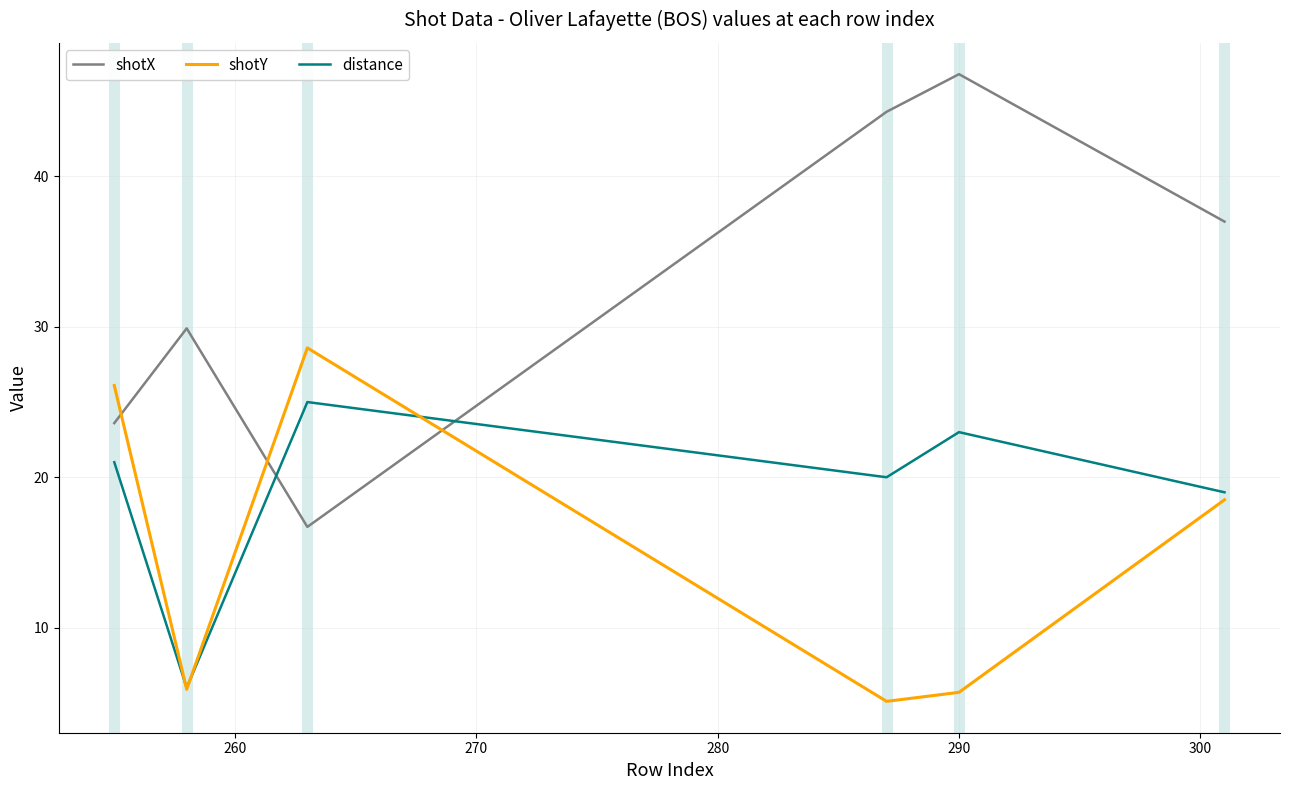

What is the average value of the shotY series?

15.0